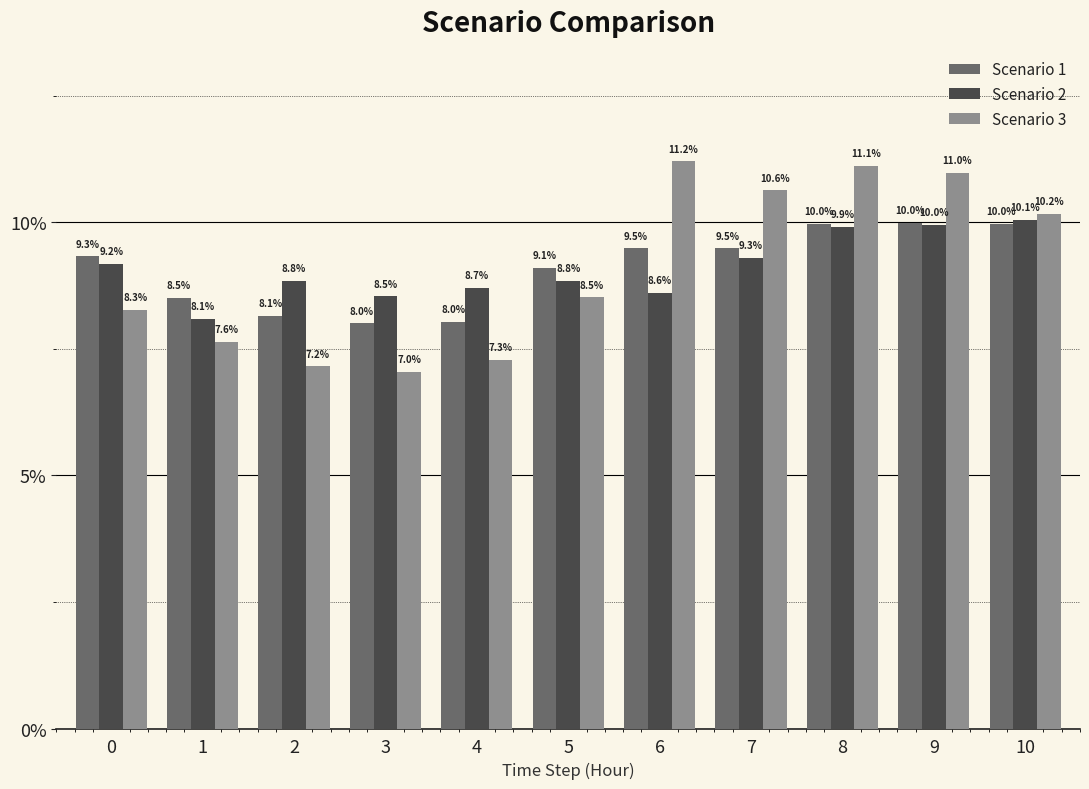

What is the sum of the Scenario 3 values at 10 and 7?

20.8